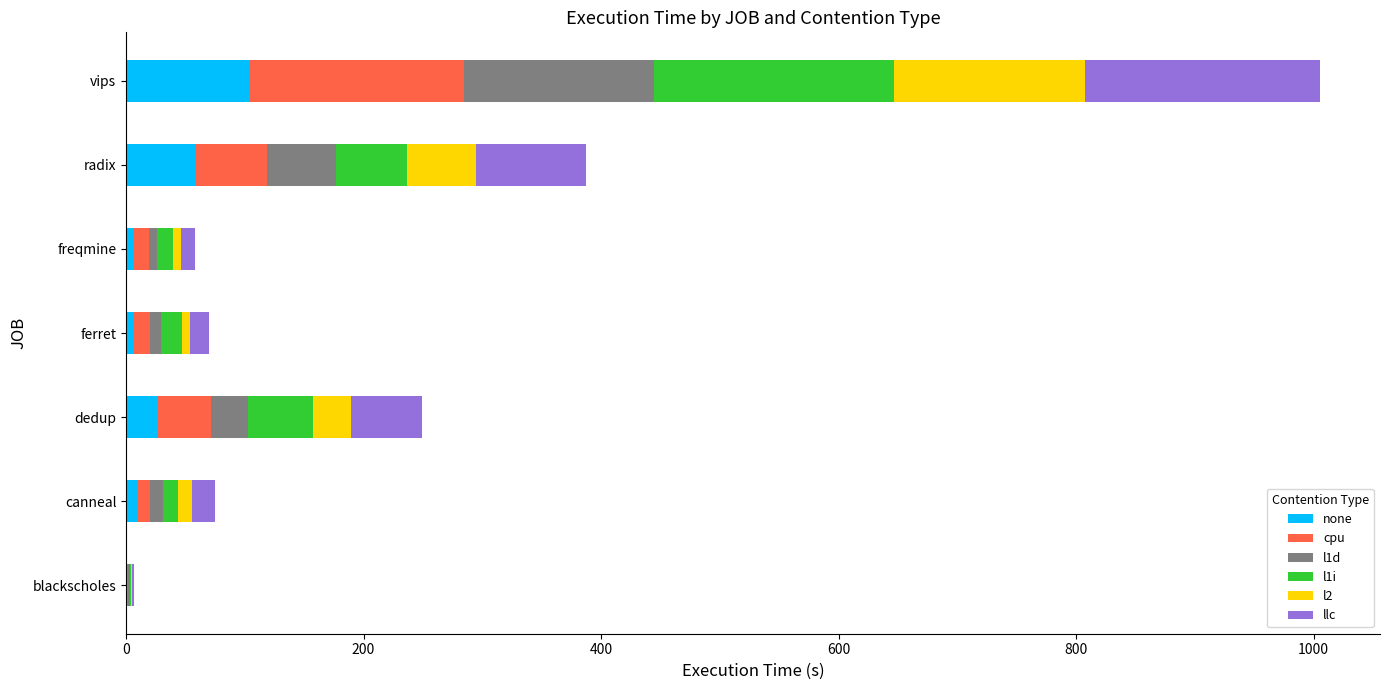

What is the highest value of the none series?

104.7